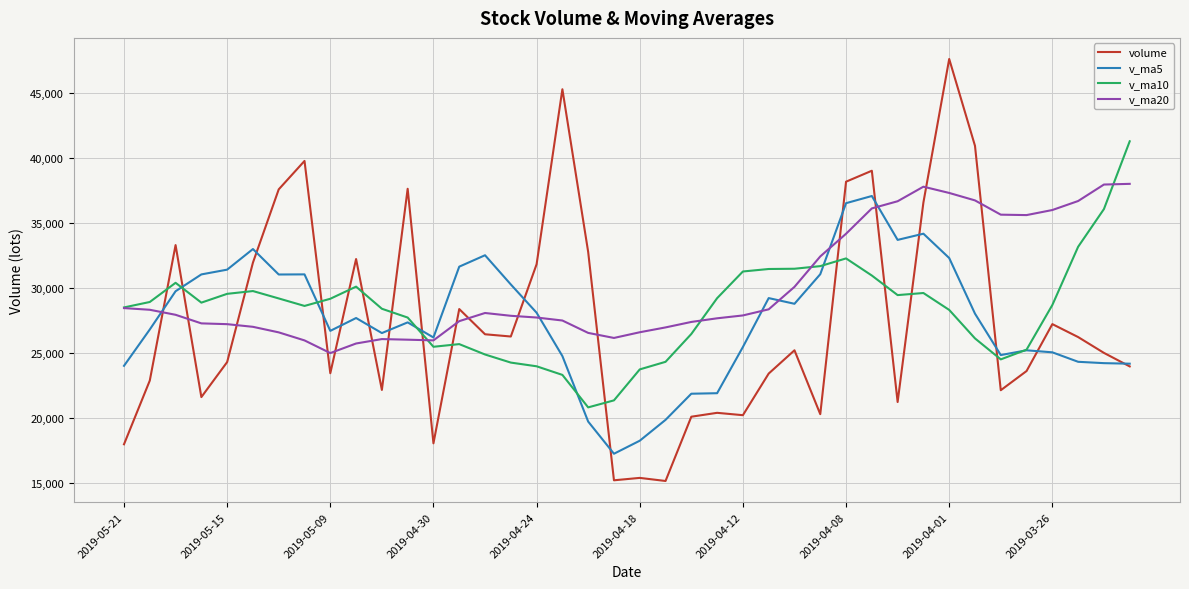

True or false: volume has more than 1 points higher than both neighbors.

True